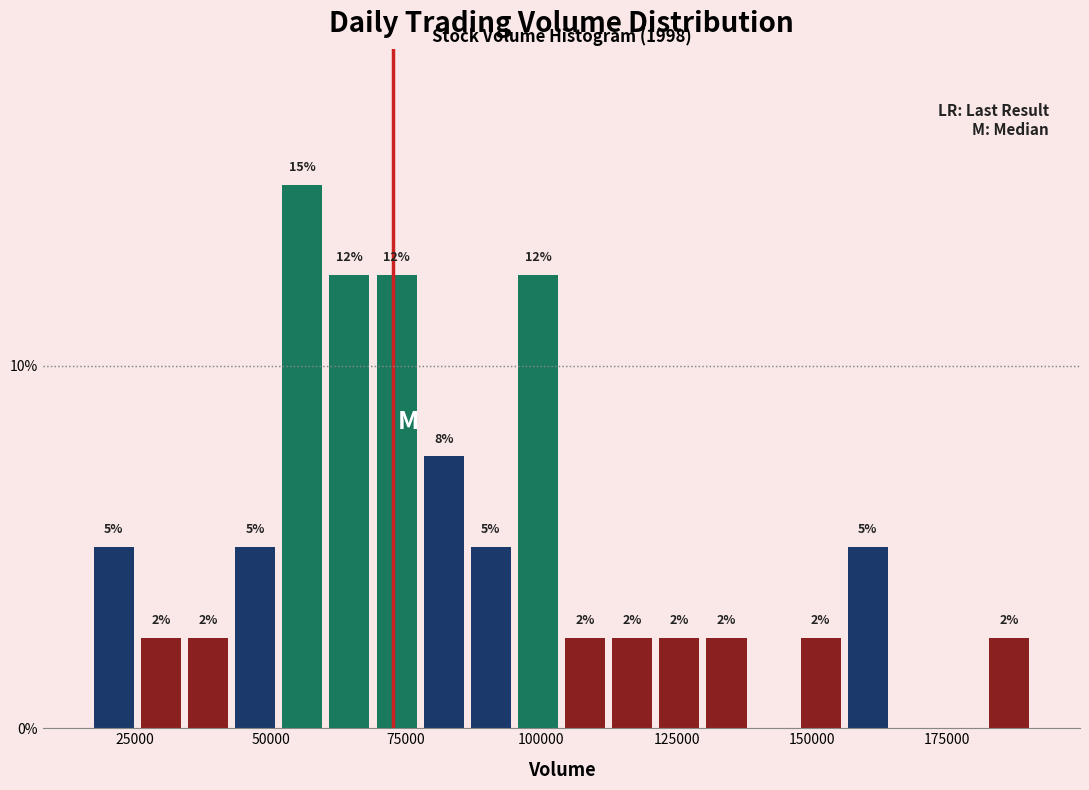

Read against the x-axis, roughly where is the centre of the tallest bar?

55000